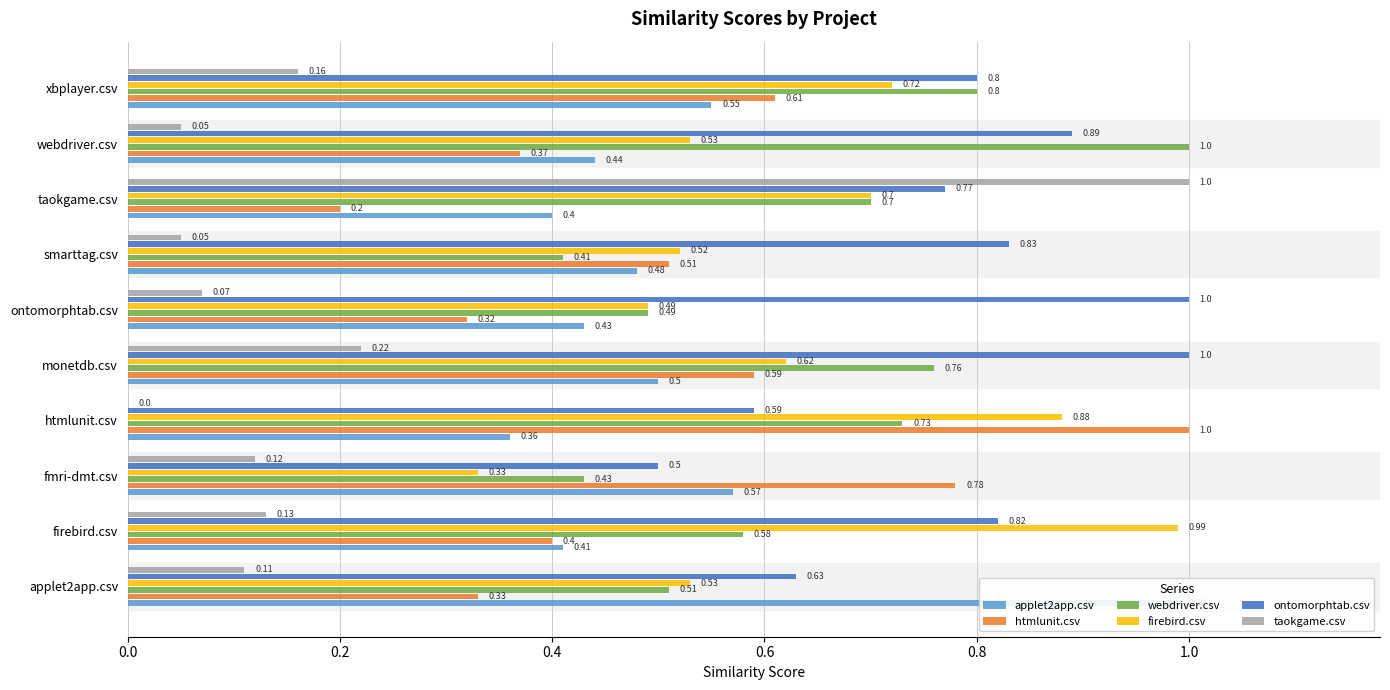

Which series changed the most between firebird.csv and webdriver.csv?

firebird.csv